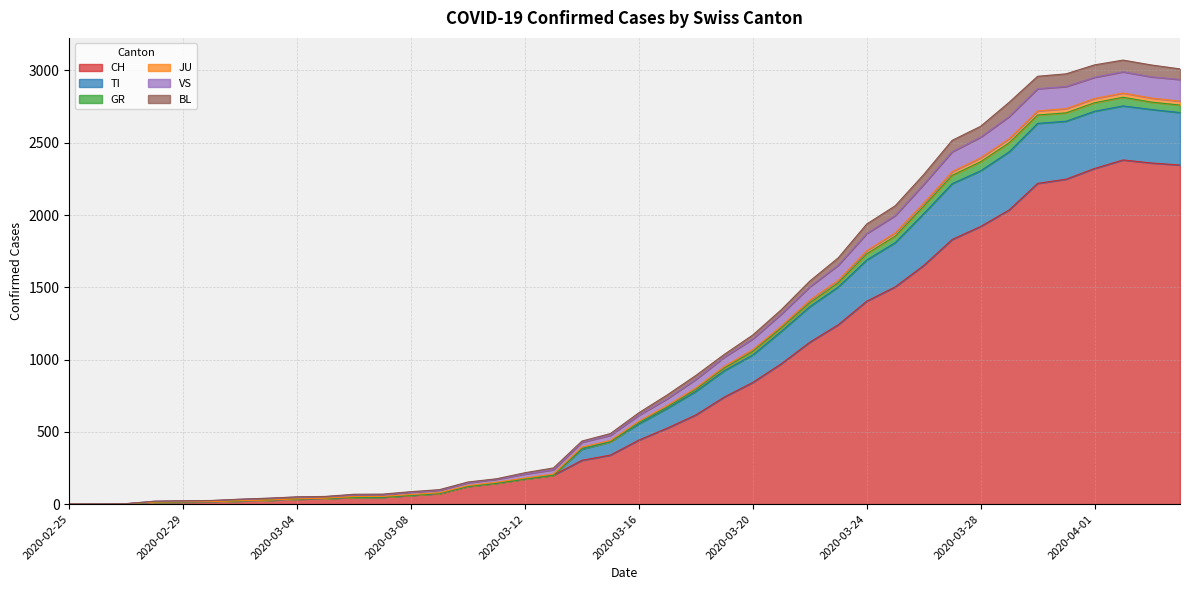

What is the maximum value for CH?

2381